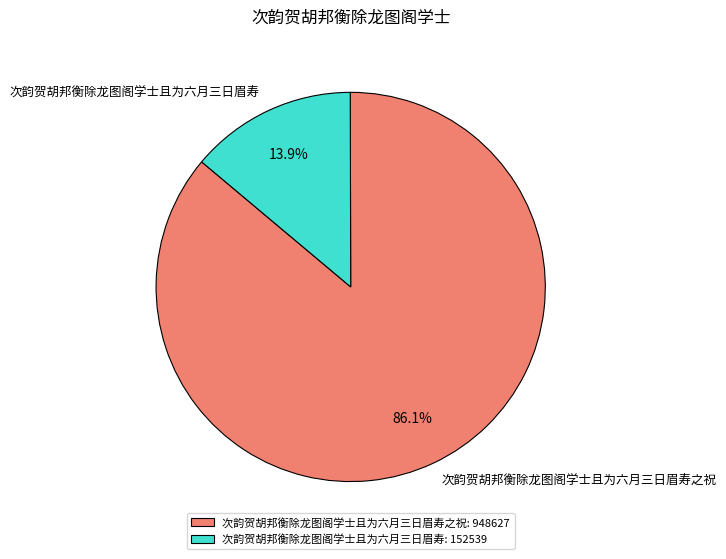

What is the total percentage of 次韵贺胡邦衡除龙图阁学士且为六月三日眉寿: 152539 and 次韵贺胡邦衡除龙图阁学士且为六月三日眉寿之祝: 948627?

100.0%